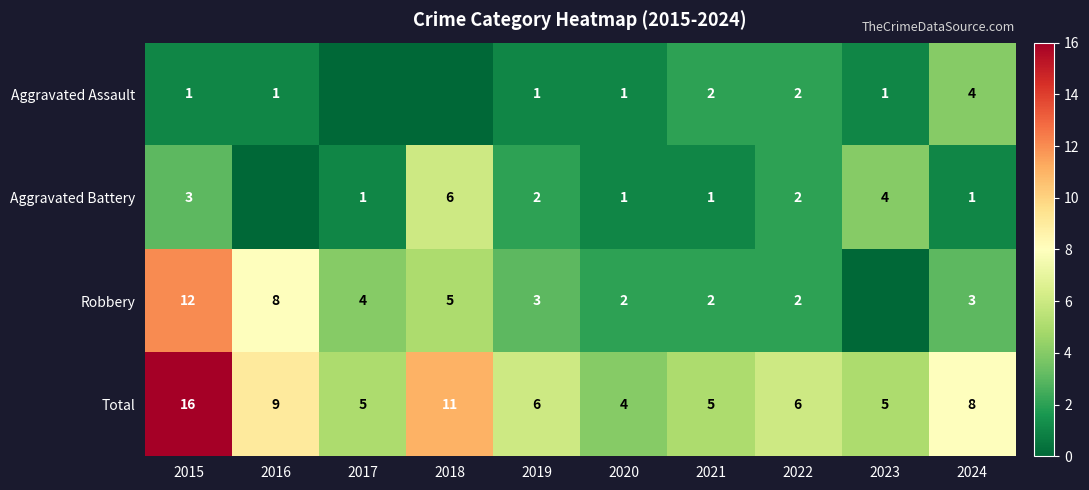

What is the spread (max minus min) of values at 2019?

5